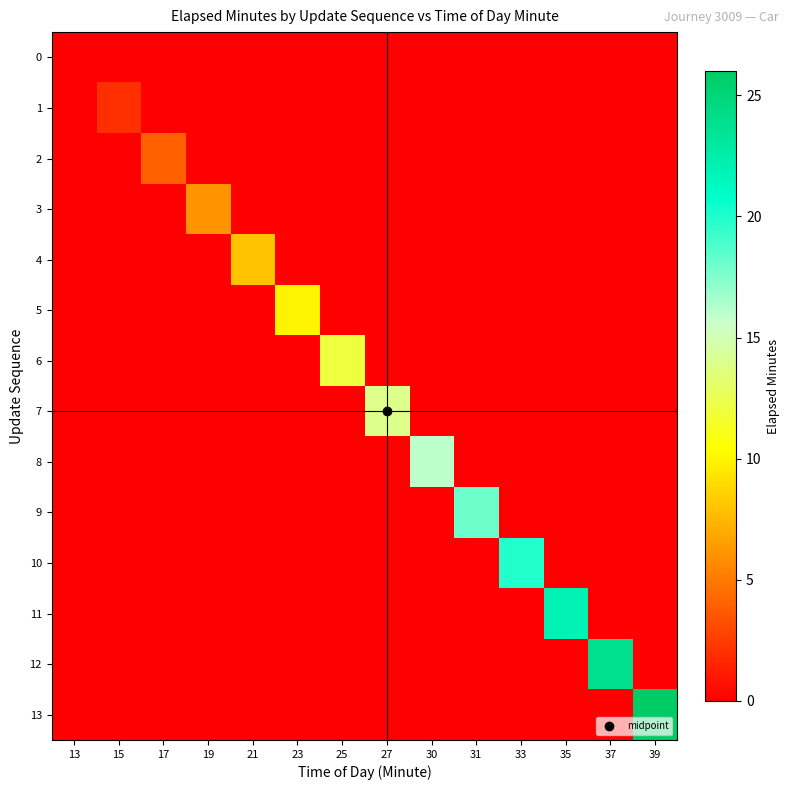

At which category does the chart reach its peak across all series?

39